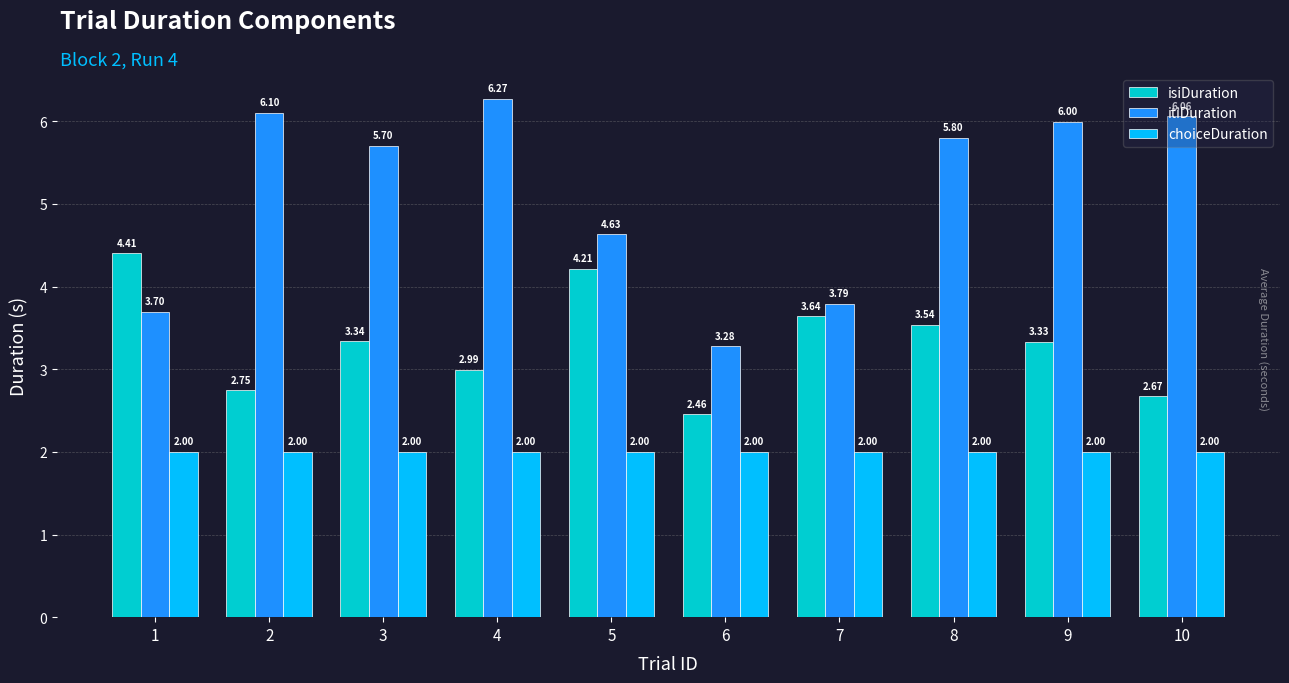

Which series has the largest total across all categories?

itiDuration